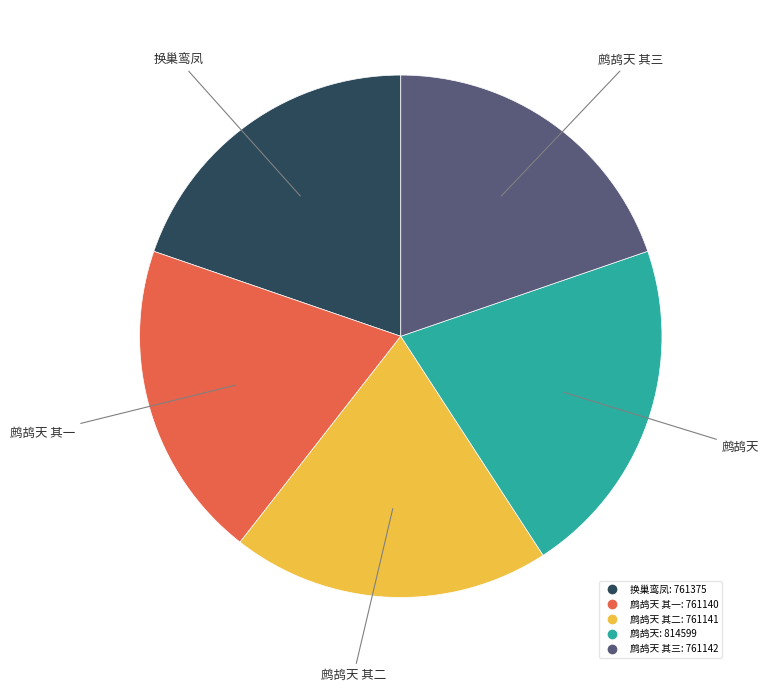

Is there a majority slice in this chart?

No